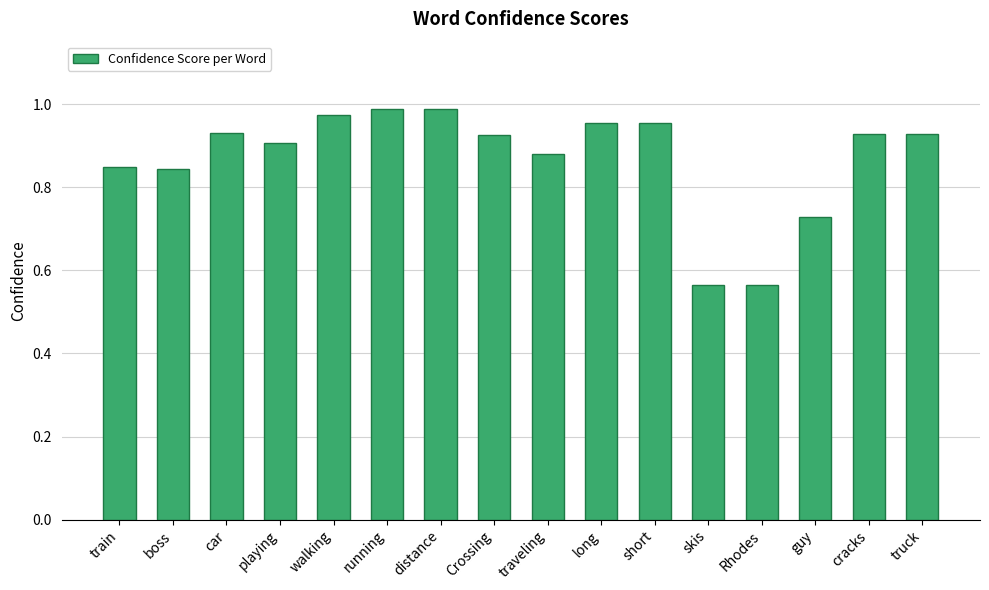

What is the difference between the maximum and minimum values?

0.4